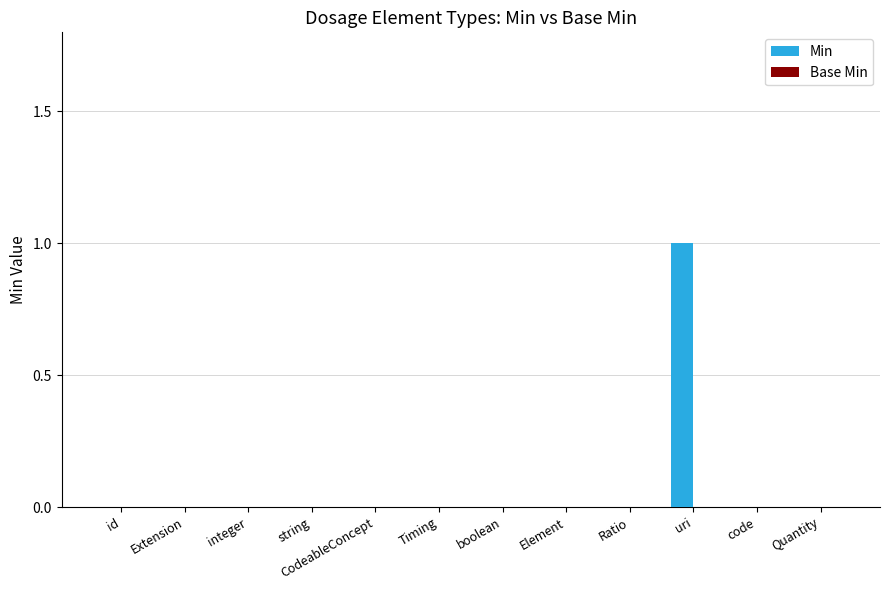

True or false: the data shows 1 at uri.

True